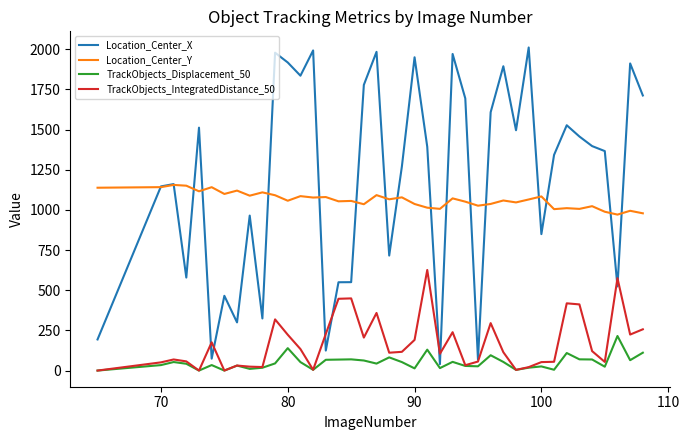

True or false: TrackObjects_IntegratedDistance_50 and Location_Center_X cross at least once.

True